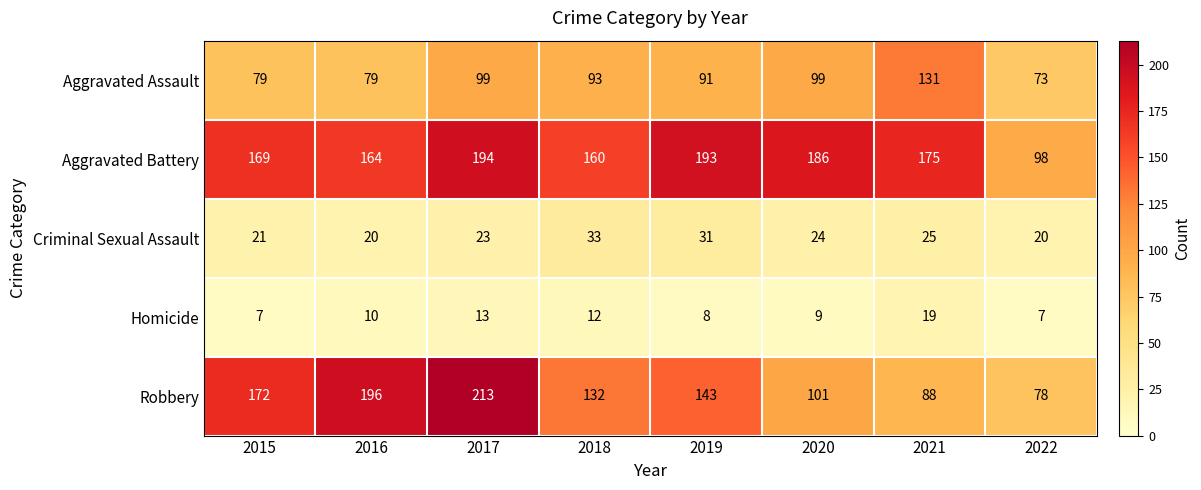

How many series are shown in this chart?

5